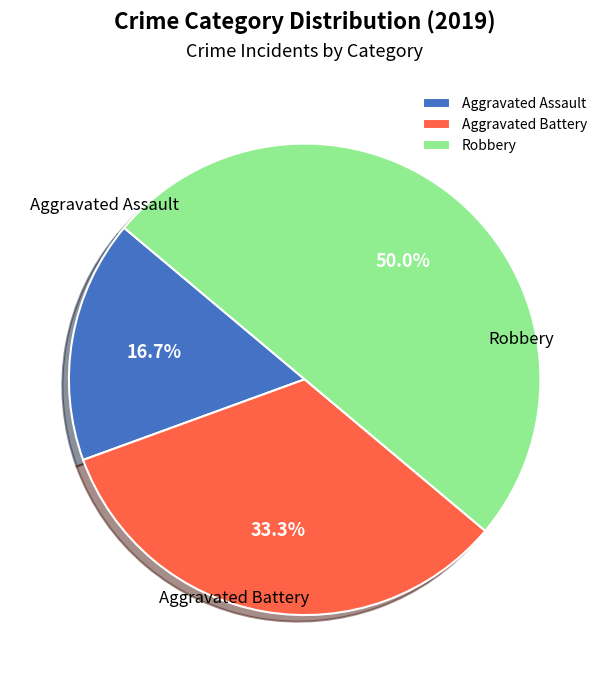

Approximately how many times larger is the value at Aggravated Assault compared to Robbery?

0.3